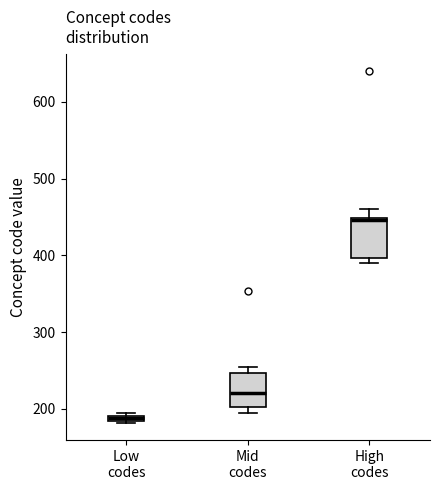

Where is the lower edge of the box for Low codes on the y-axis? The values are not printed on the chart, so give them approximately, as read against the axis.

180